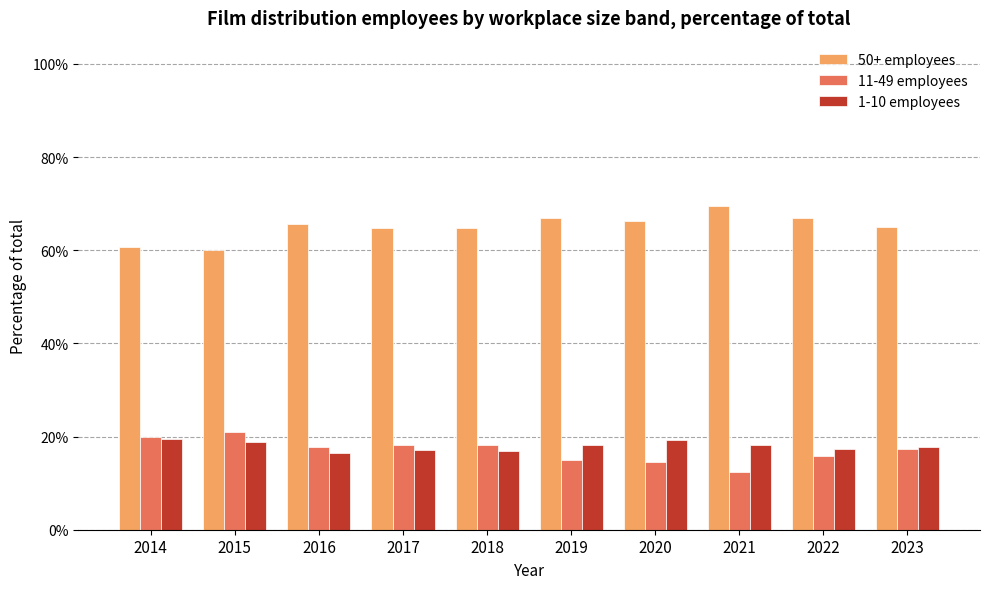

Where is 50+ employees nearest to the value 0?

2015